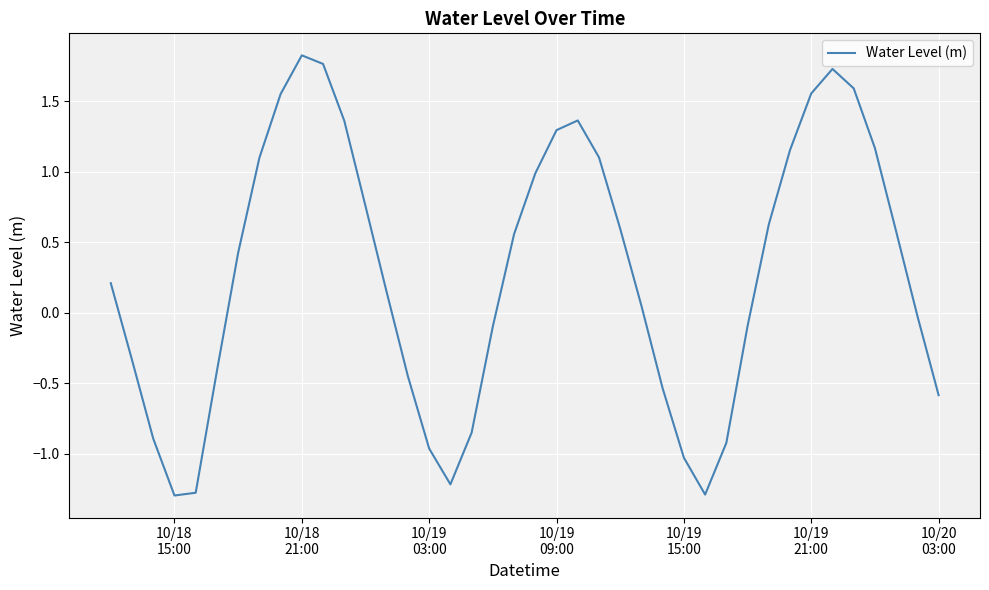

What is the minimum value shown in the chart?

-1.3